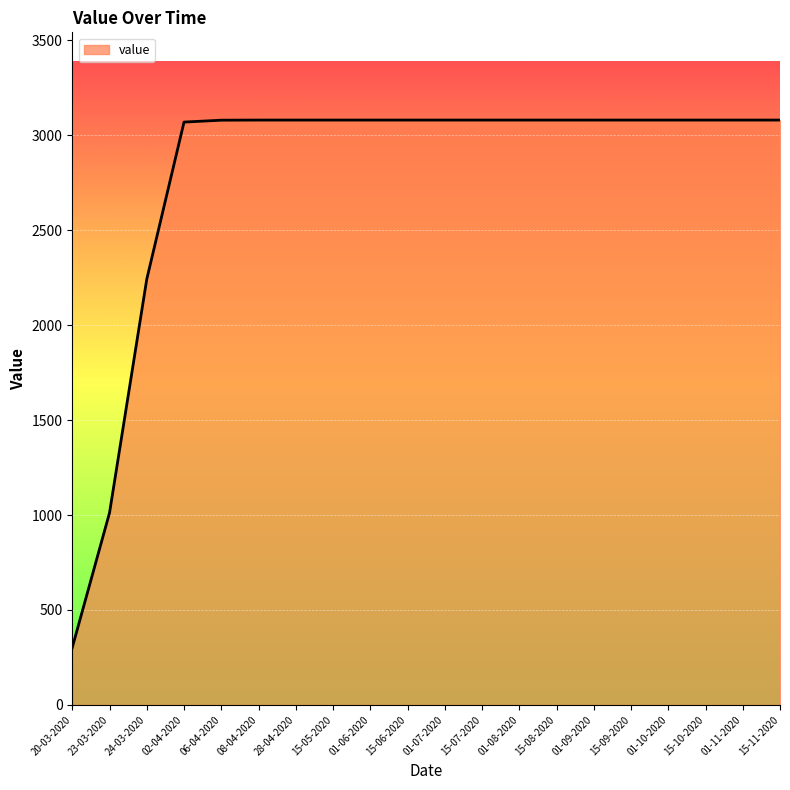

How many lines are shown in the chart?

1